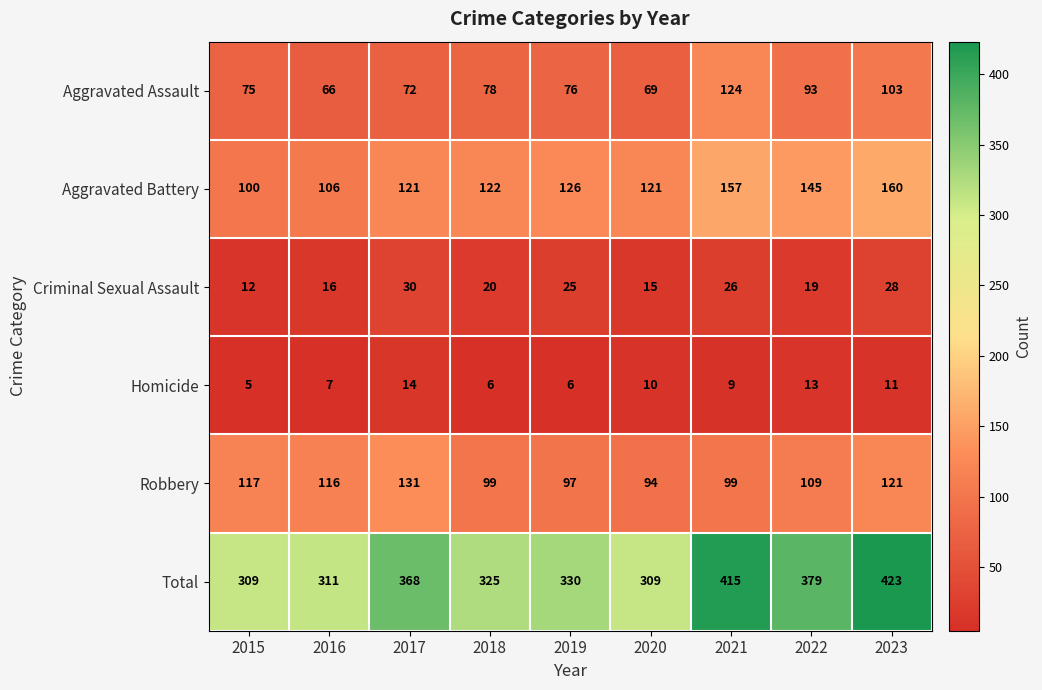

Is it true that Aggravated Battery equals 270 at 2021?

False